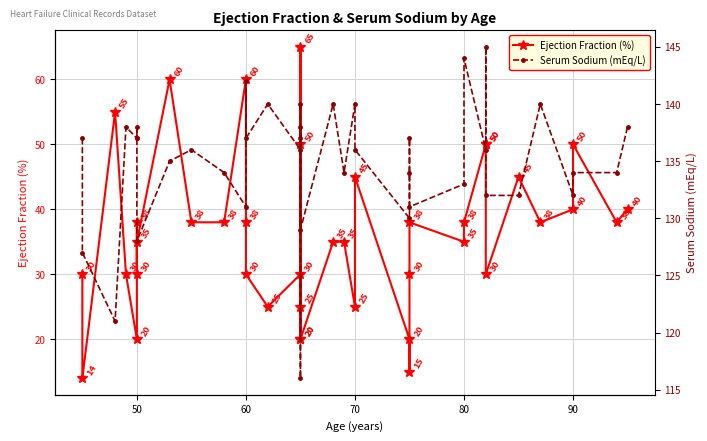

What is the greatest value displayed?

145